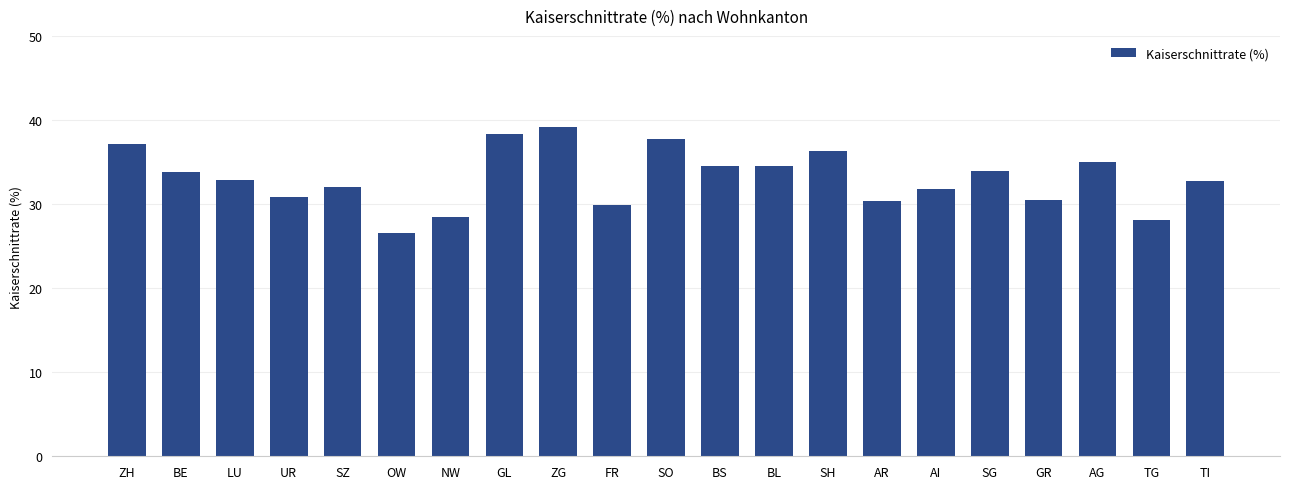

How many bars are there in total?

21